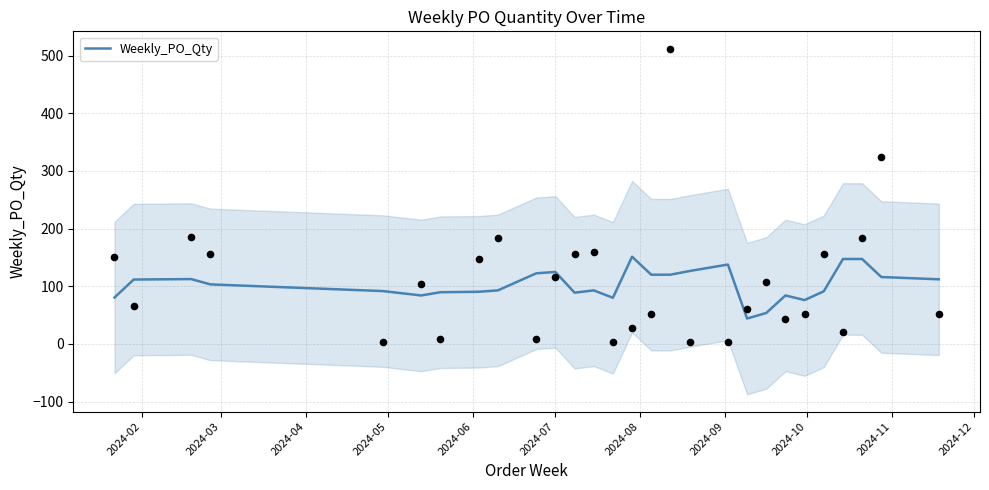

What is the minimum value for Weekly_PO_Qty?

44.0